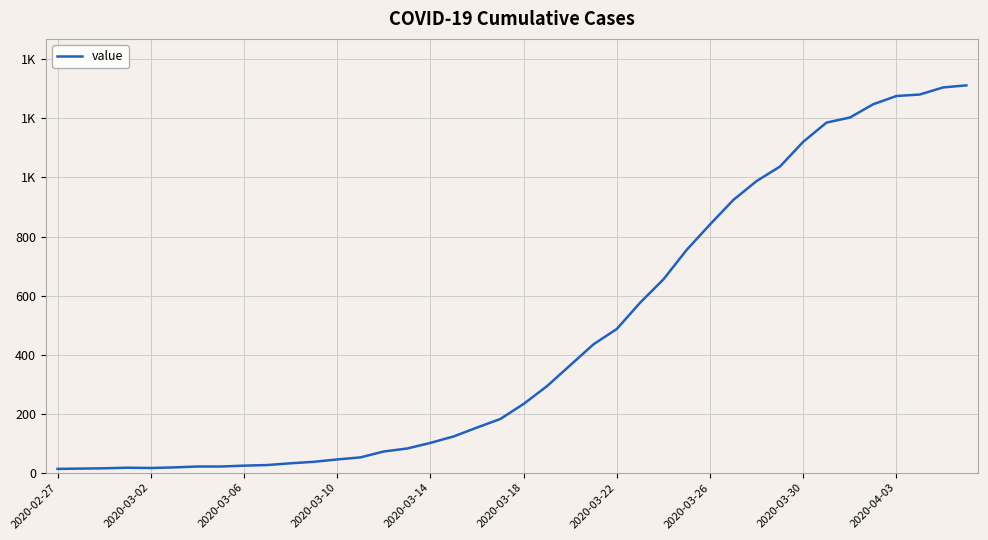

What is the difference between the second highest and second lowest values?

1291